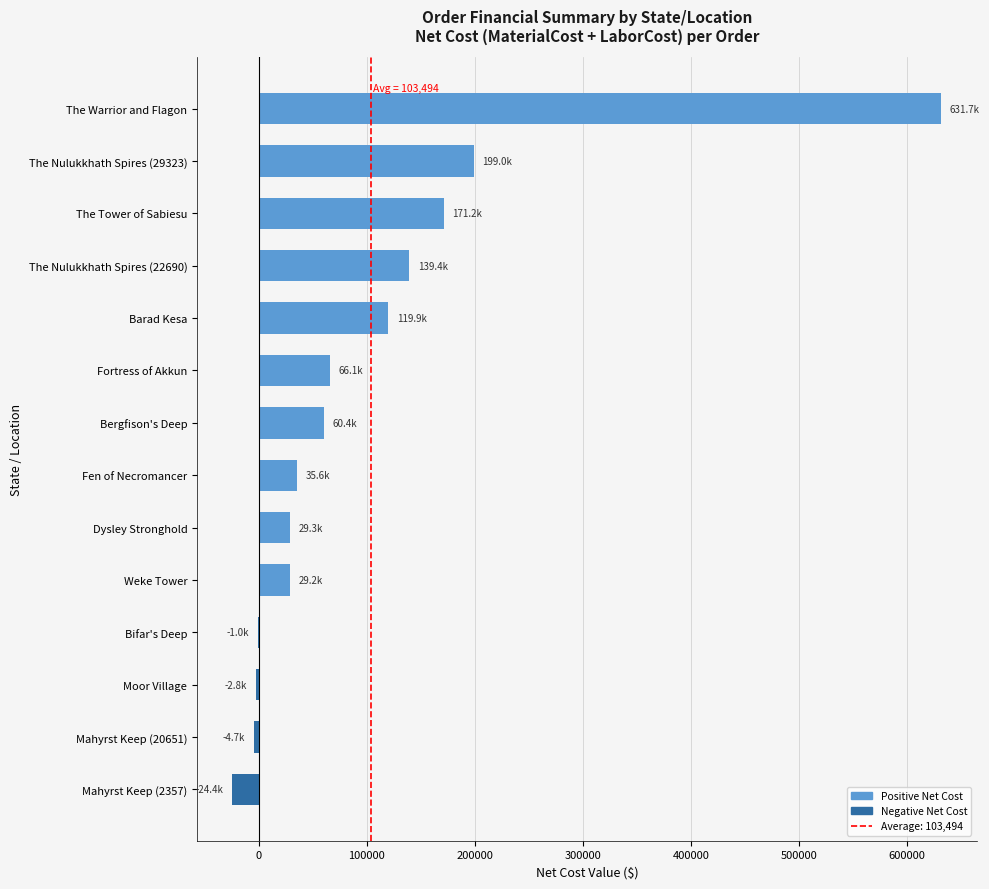

What is the maximum value shown in the chart?

631713.6